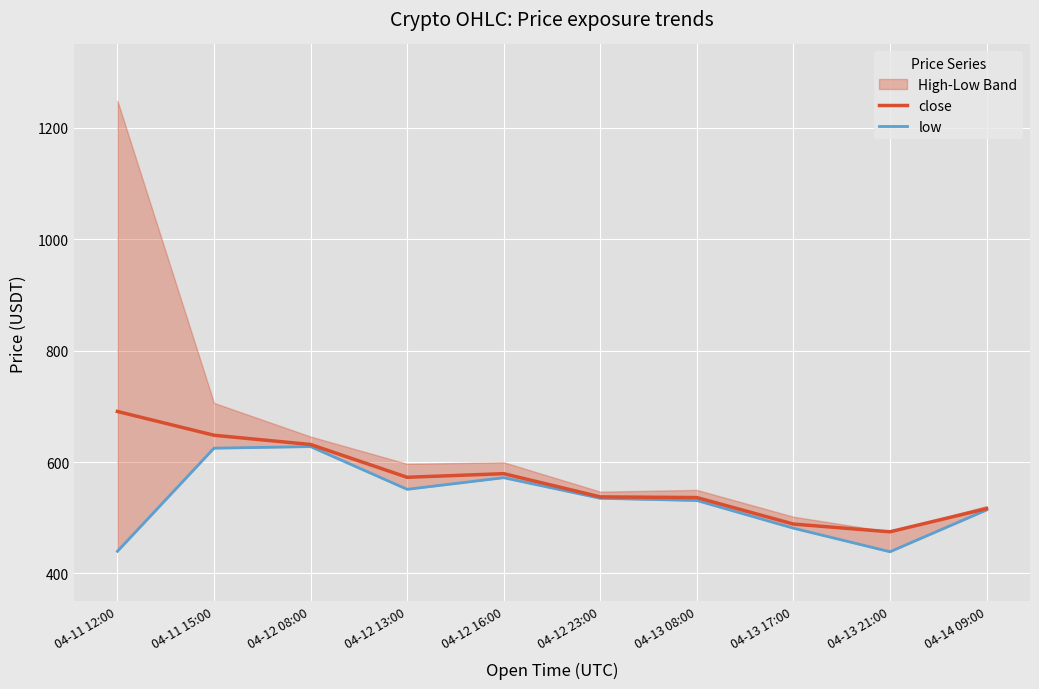

List the labels in order of close value, smallest first.

04-13 21:00, 04-13 17:00, 04-14 09:00, 04-13 08:00, 04-12 23:00, 04-12 13:00, 04-12 16:00, 04-12 08:00, 04-11 15:00, 04-11 12:00